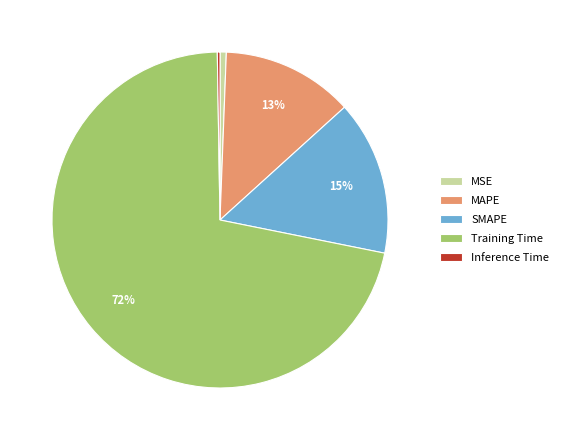

Is there a majority slice in this chart?

Yes